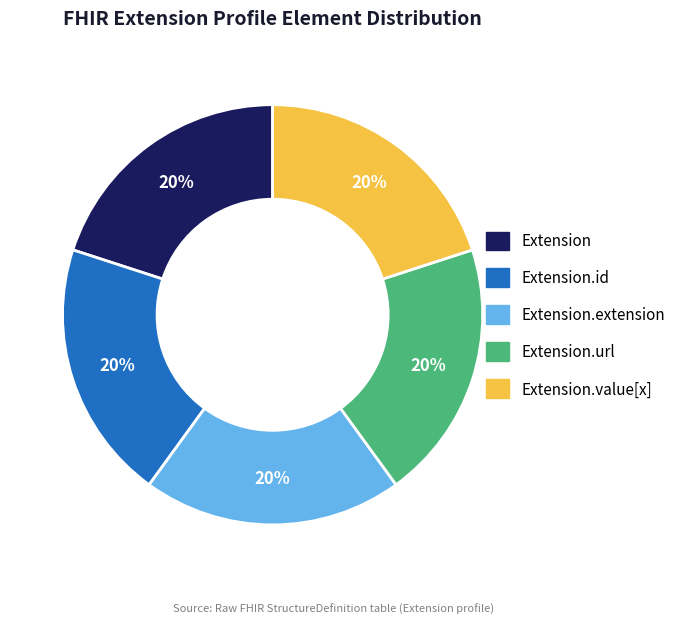

Combined, do Extension.value[x] and Extension.id account for over 50%?

No